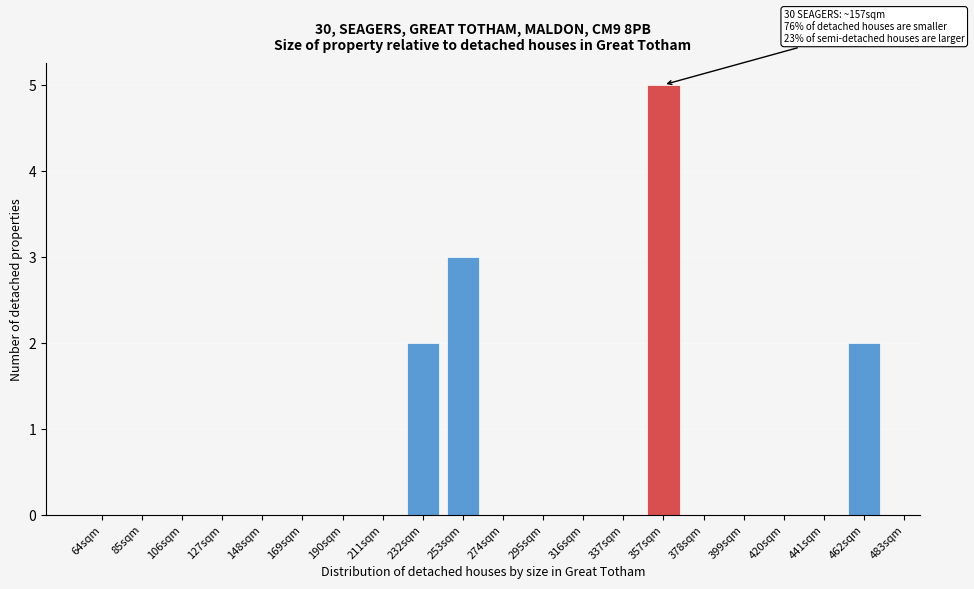

Reading left to right, extract all data points from this chart.

64sqm=0	85sqm=0	106sqm=0	127sqm=0	148sqm=0	169sqm=0	190sqm=0	211sqm=0	232sqm=2	253sqm=3	274sqm=0	295sqm=0	316sqm=0	337sqm=0	357sqm=5	378sqm=0	399sqm=0	420sqm=0	441sqm=0	462sqm=2